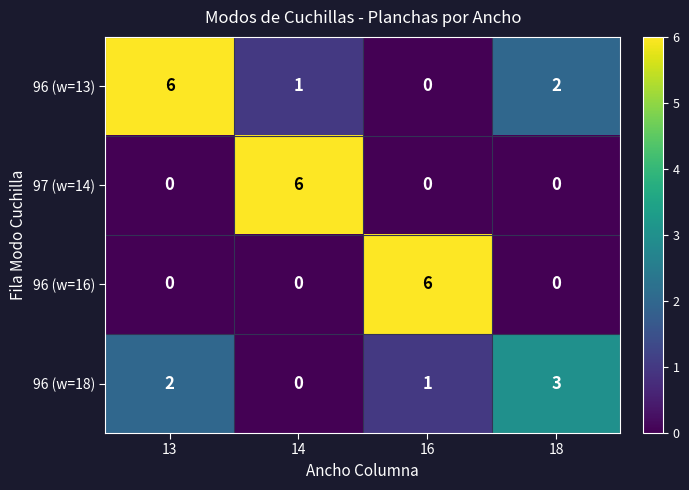

Read the 97 (w=14) value at 14.

6